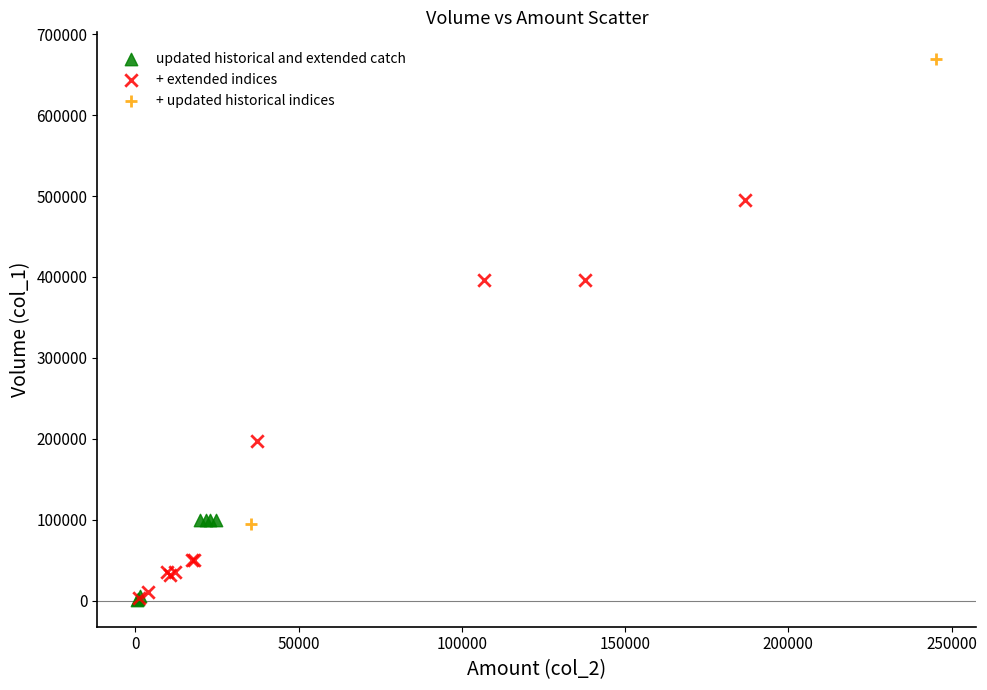

What are all the series names shown in the legend?

updated historical and extended catch, + extended indices, + updated historical indices